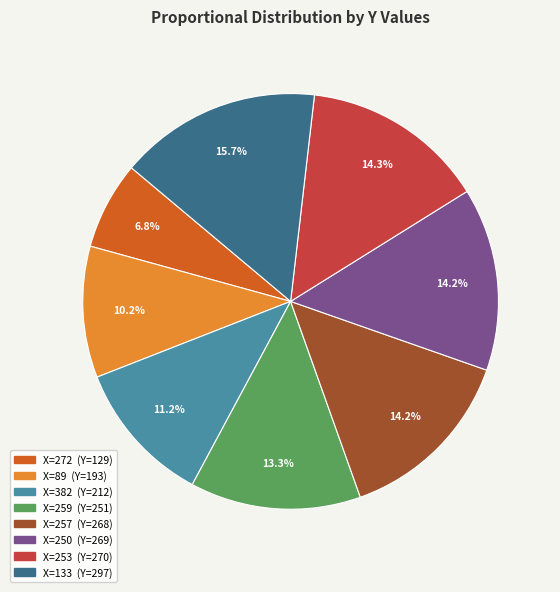

Does any single category account for the majority?

No